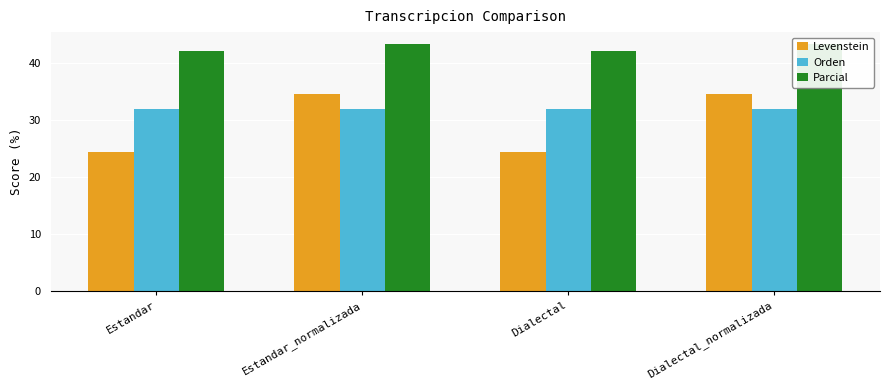

Read the Levenstein value at Dialectal_normalizada.

34.5